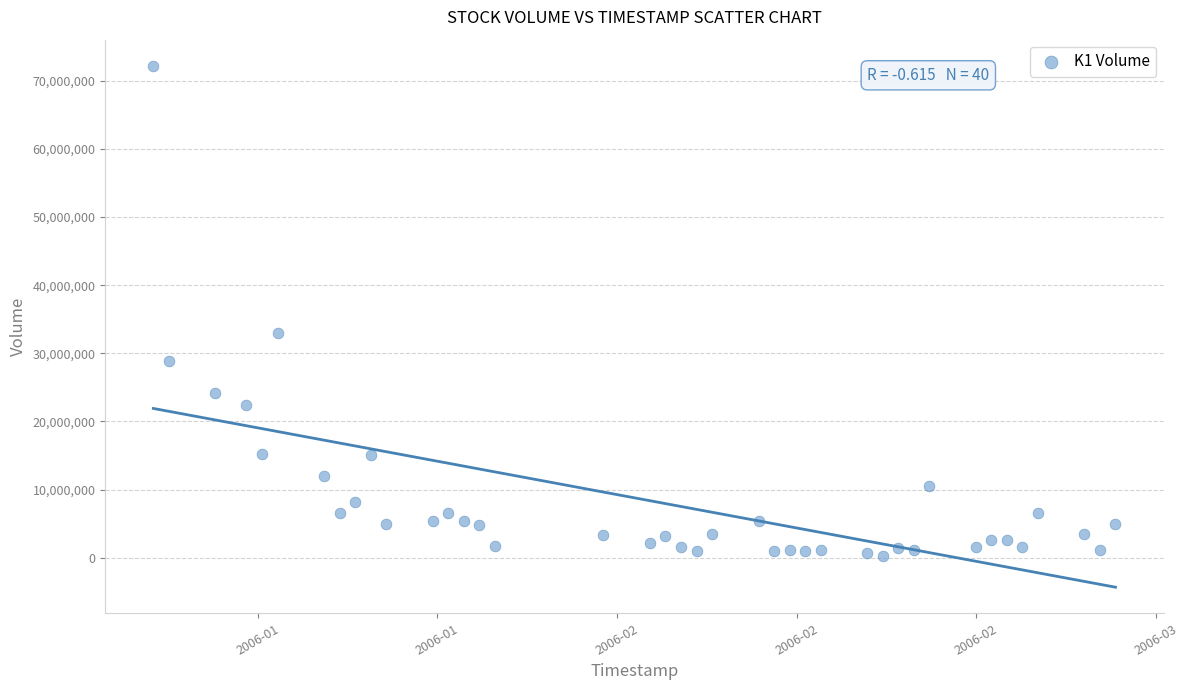

What Y value in the scatter plot is closest to 36204060?

32999881